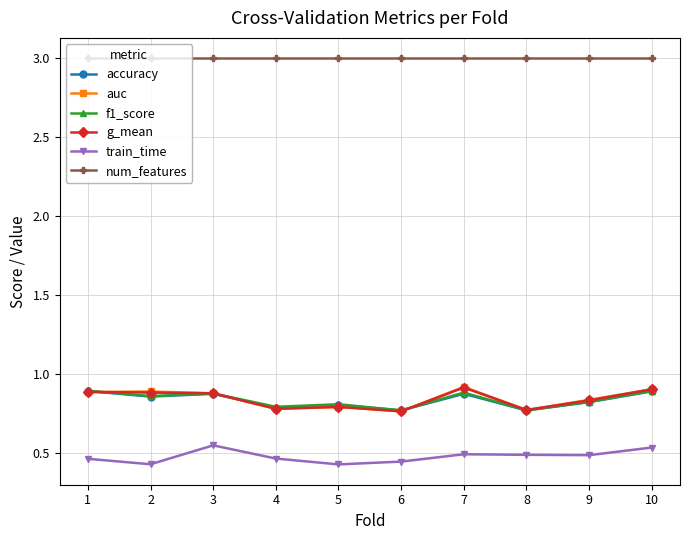

Between which two adjacent categories do auc and f1_score first intersect?

1 and 2